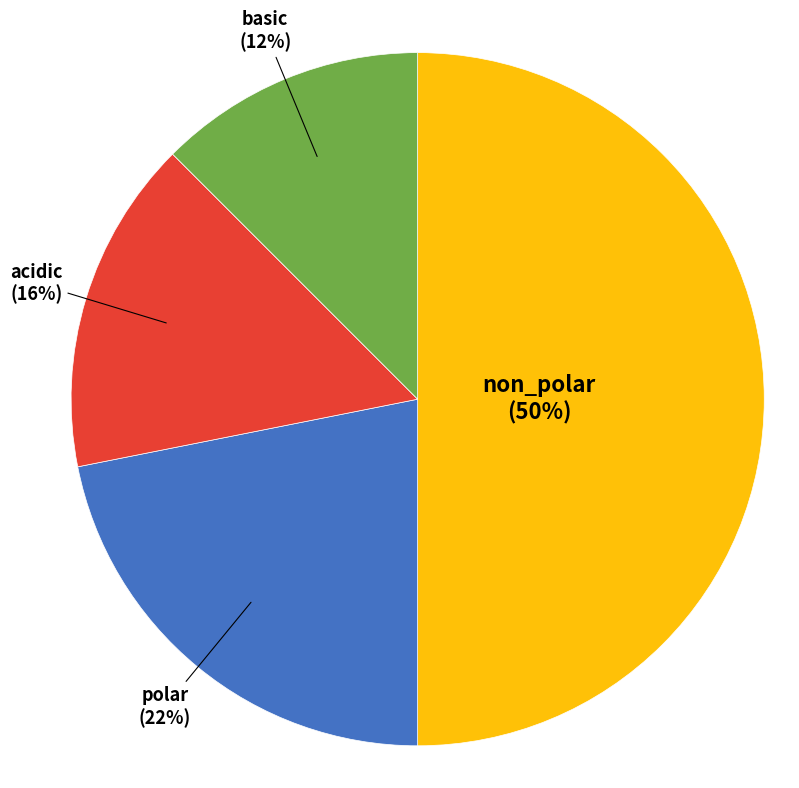

Is it true that non_polar is 56% of the pie?

False